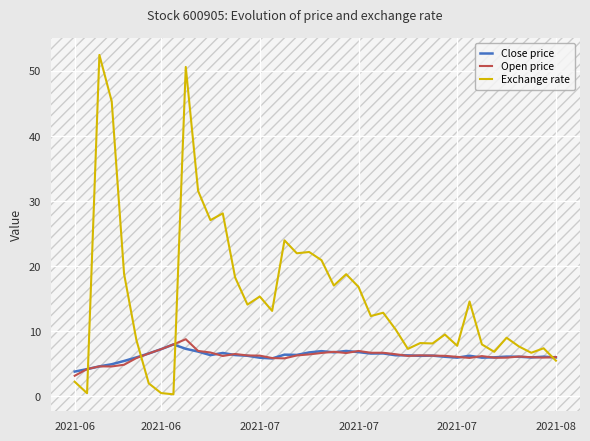

Which series has the largest total across all categories?

Exchange rate